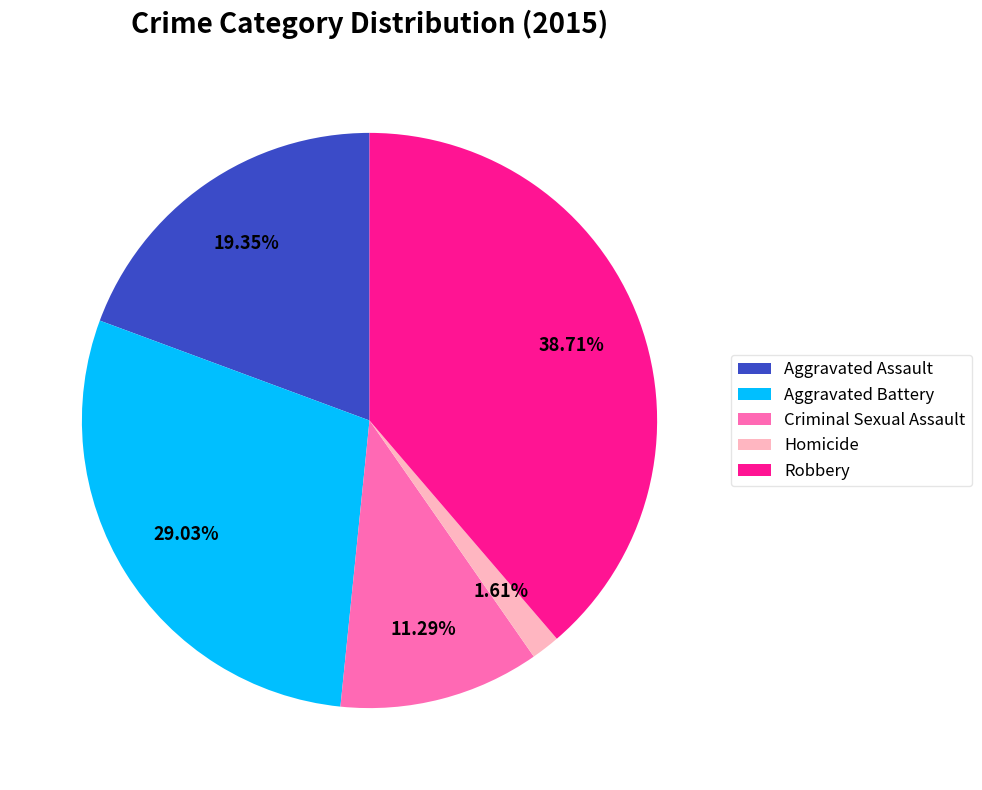

To the nearest percent, what percentage of the pie is Criminal Sexual Assault?

11%